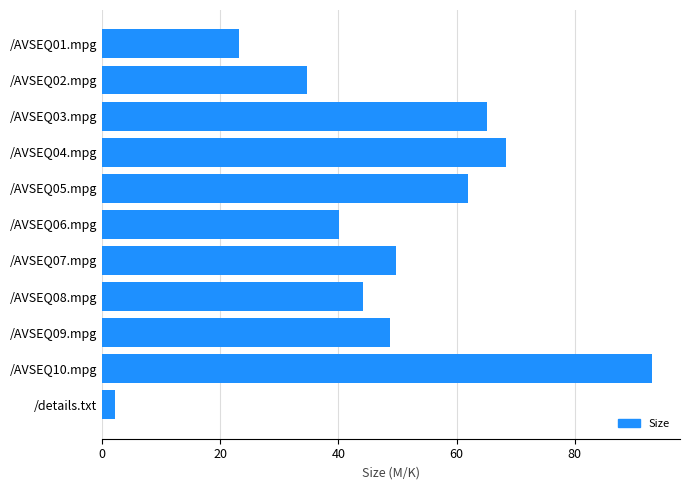

What is the change in value from /AVSEQ02.mpg to /AVSEQ06.mpg?

+5.4